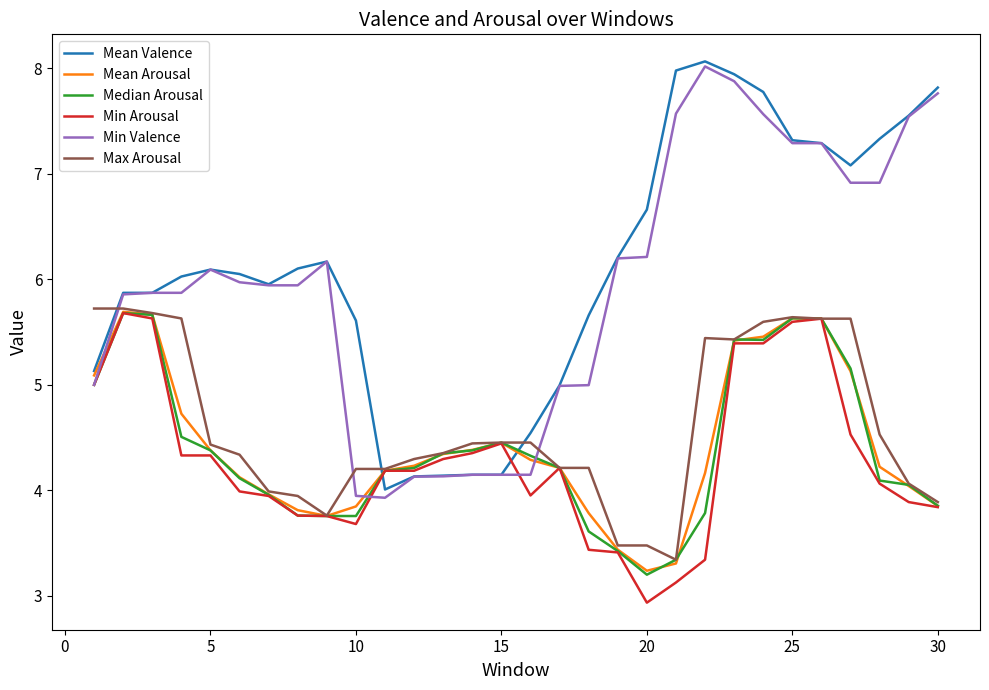

What is the maximum value shown in the chart?

8.1